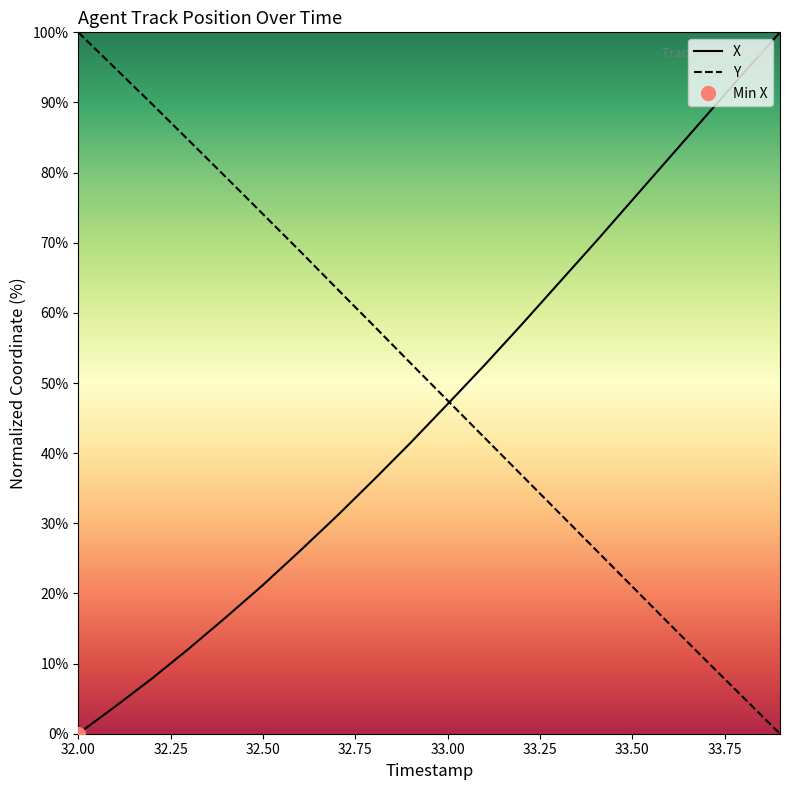

What is the maximum value for Y?

100.0